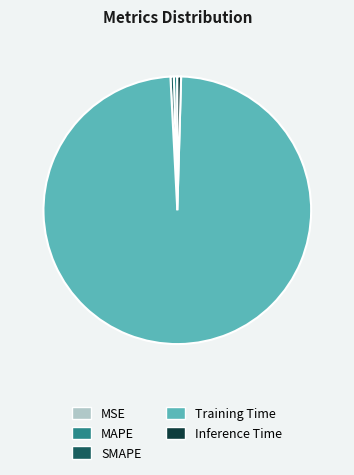

Combined, do Inference Time and MAPE account for over 50%?

No